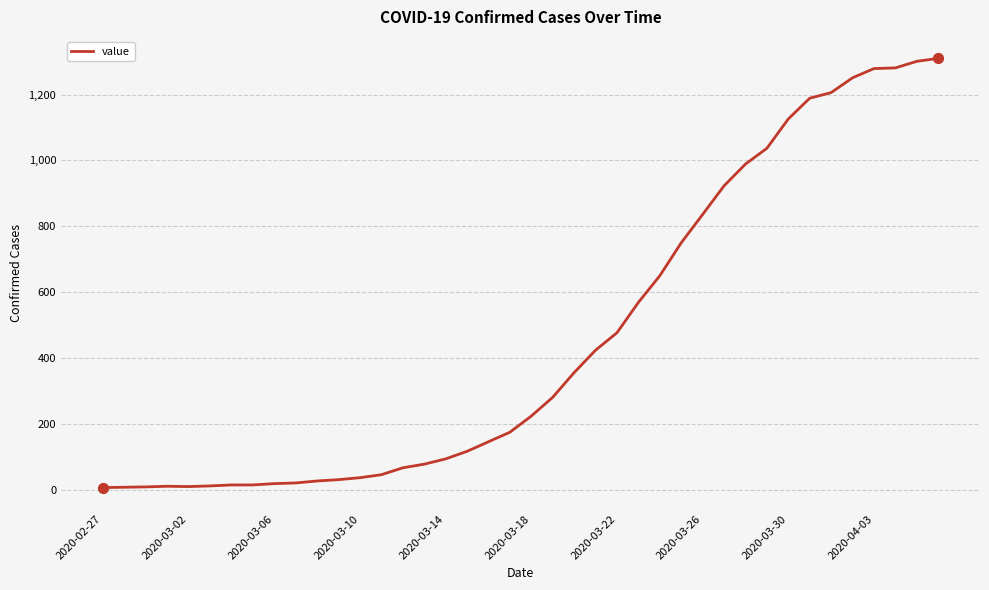

What is the difference between the maximum and minimum values?

1303